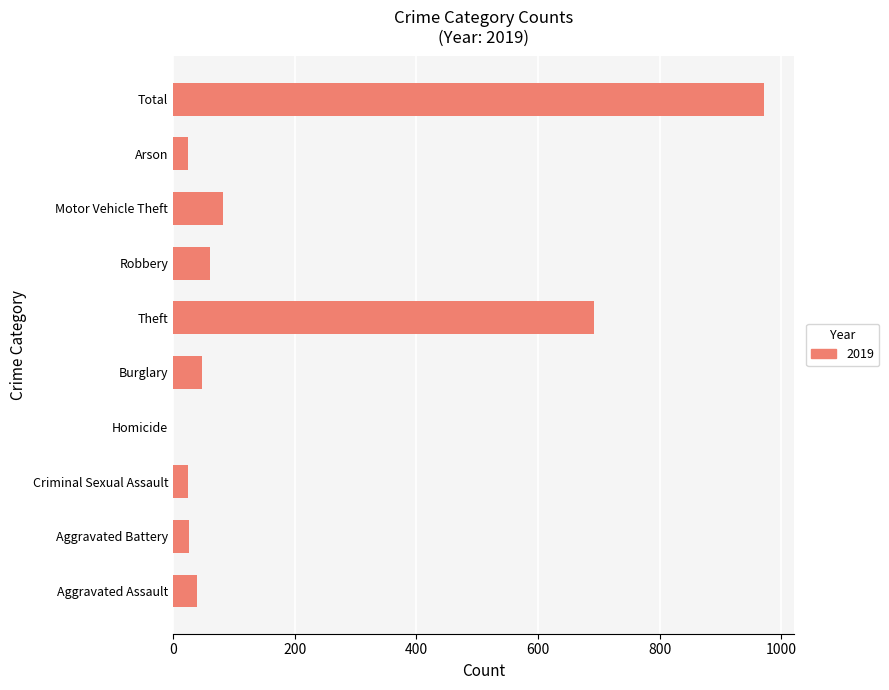

Which category has the highest value across all series?

Total